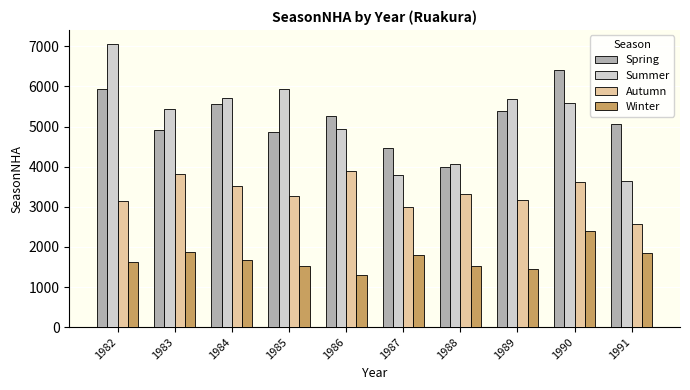

How many data points does each series have?

10